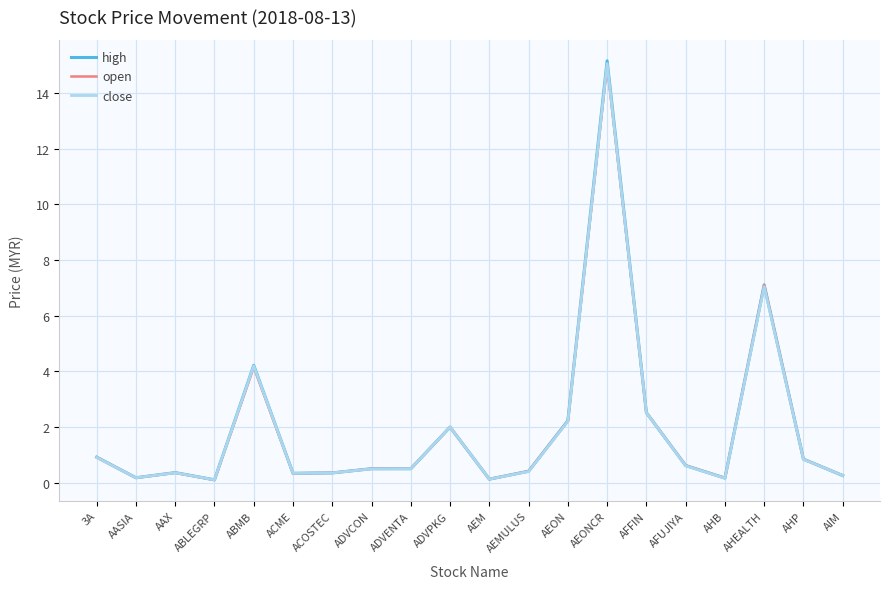

At which category is the sum across all series the highest?

AEONCR